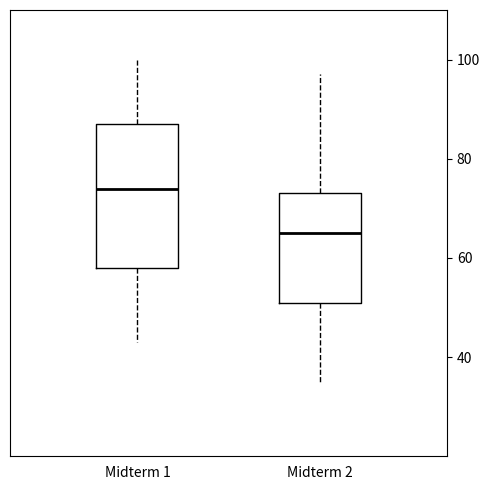

Where is the lower edge of the box for Midterm 2 on the y-axis? The values are not printed on the chart, so give them approximately, as read against the axis.

52